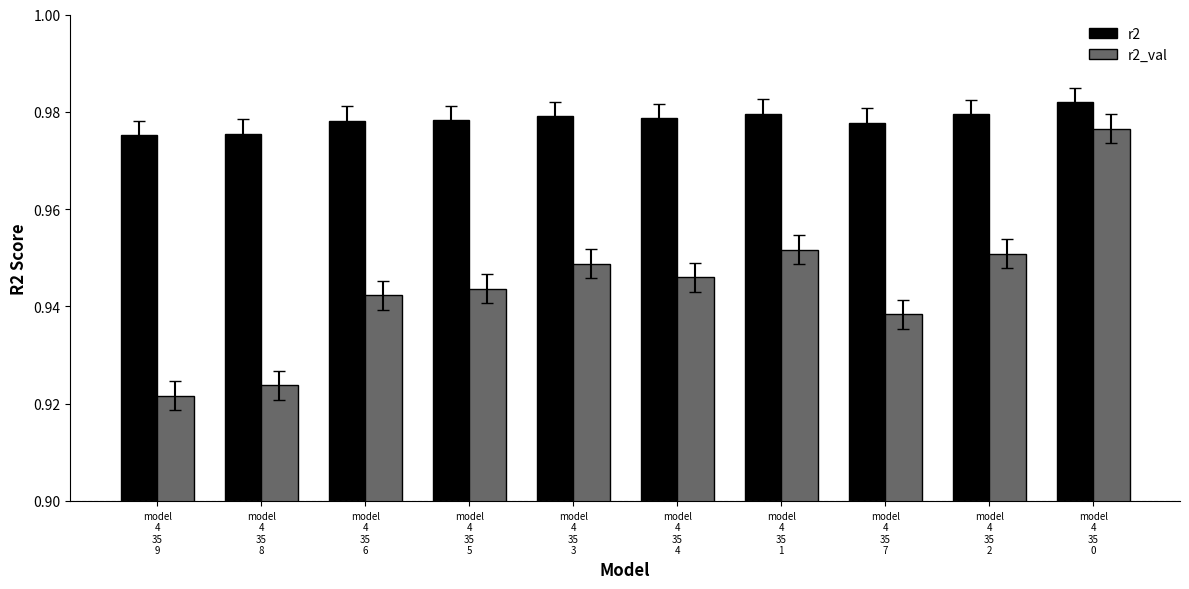

What is the sum of all r2 values?

9.8